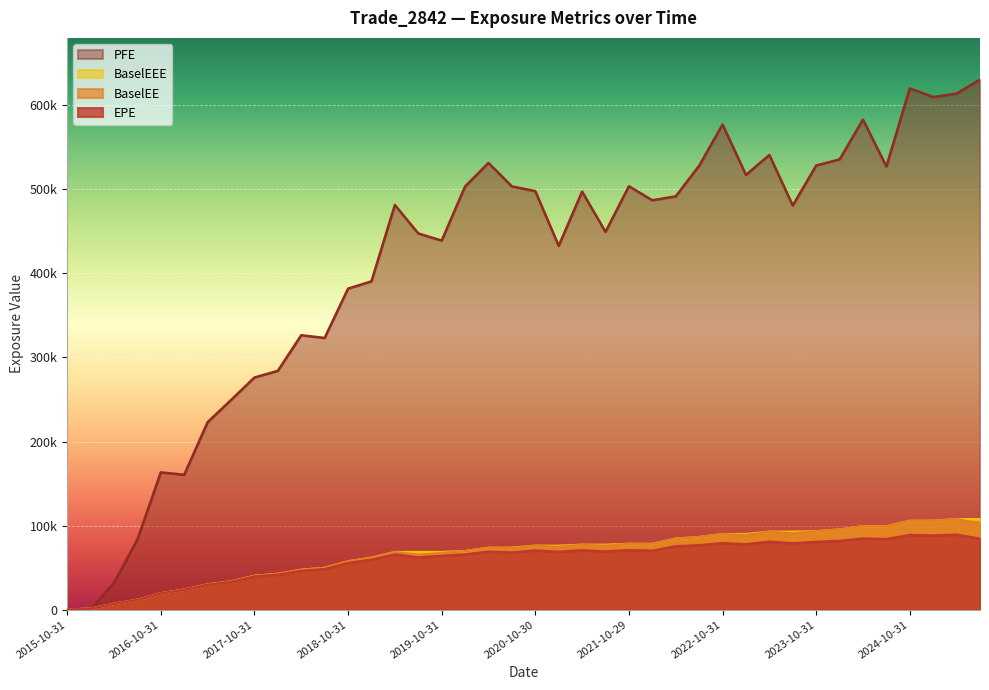

Reading left to right, transcribe all the data shown in this chart.

EPE: 0.0	1172.9	6847.0	11553.8	19232.3	23562.2	29592.1	32929.6	39359.2	41553.9	46126.5	48156.0	55471.6	59343.6	65632.8	62086.7	63913.1	65644.9	68941.0	67939.9	70340.9	68806.3	70617.3	69198.0	70746.7	70073.3	75366.4	76545.4	79192.5	77712.9	80887.8	78916.6	80572.2	81788.6	84580.2	83890.5	88785.5	88179.7	89137.7	84343.6
BaselEE: 0.0	1174.3	6863.3	11599.1	19345.8	23756.6	29927.0	33414.0	40069.3	42464.1	47311.5	49582.4	57333.5	61626.6	68474.2	65085.6	67321.8	69563.4	73491.8	72865.9	75895.7	74680.1	77099.8	75997.8	78159.0	77935.5	84353.1	86233.7	89819.3	88570.7	92607.1	90792.8	93142.0	95195.8	99118.4	98997.5	105507.0	105578.0	107506.0	102495.0
BaselEEE: 0.0	1174.3	6863.3	11599.1	19345.8	23756.6	29927.0	33414.0	40069.3	42464.1	47311.5	49582.4	57333.5	61626.6	68474.2	68474.2	68474.2	69563.4	73491.8	73491.8	75895.7	75895.7	77099.8	77099.8	78159.0	78159.0	84353.1	86233.7	89819.3	89819.3	92607.1	92607.1	93142.0	95195.8	99118.4	99118.4	105507.0	105578.0	107506.0	107506.0
PFE: 0.0	0.0	31828.7	83445.4	163292.0	160478.0	222955.0	249357.0	276106.0	284036.0	326403.0	323140.0	381788.0	390520.0	481339.0	447473.0	438910.0	503287.0	531340.0	503405.0	497771.0	432690.0	497213.0	449303.0	503601.0	486898.0	491568.0	527949.0	577016.0	517056.0	540787.0	480668.0	528257.0	535500.0	582838.0	527071.0	619924.0	609696.0	613824.0	630356.0